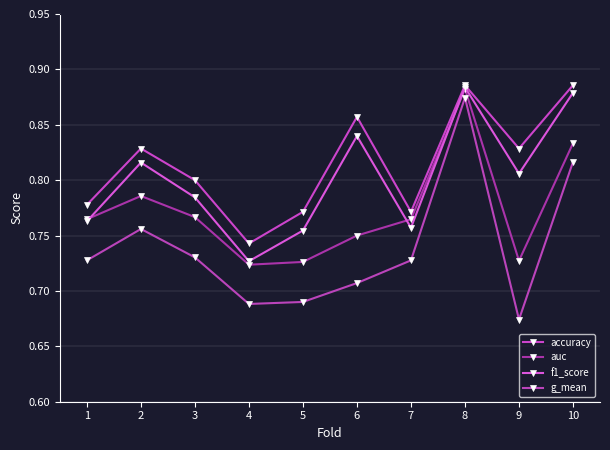

Which series changed the most between 4 and 9?

accuracy